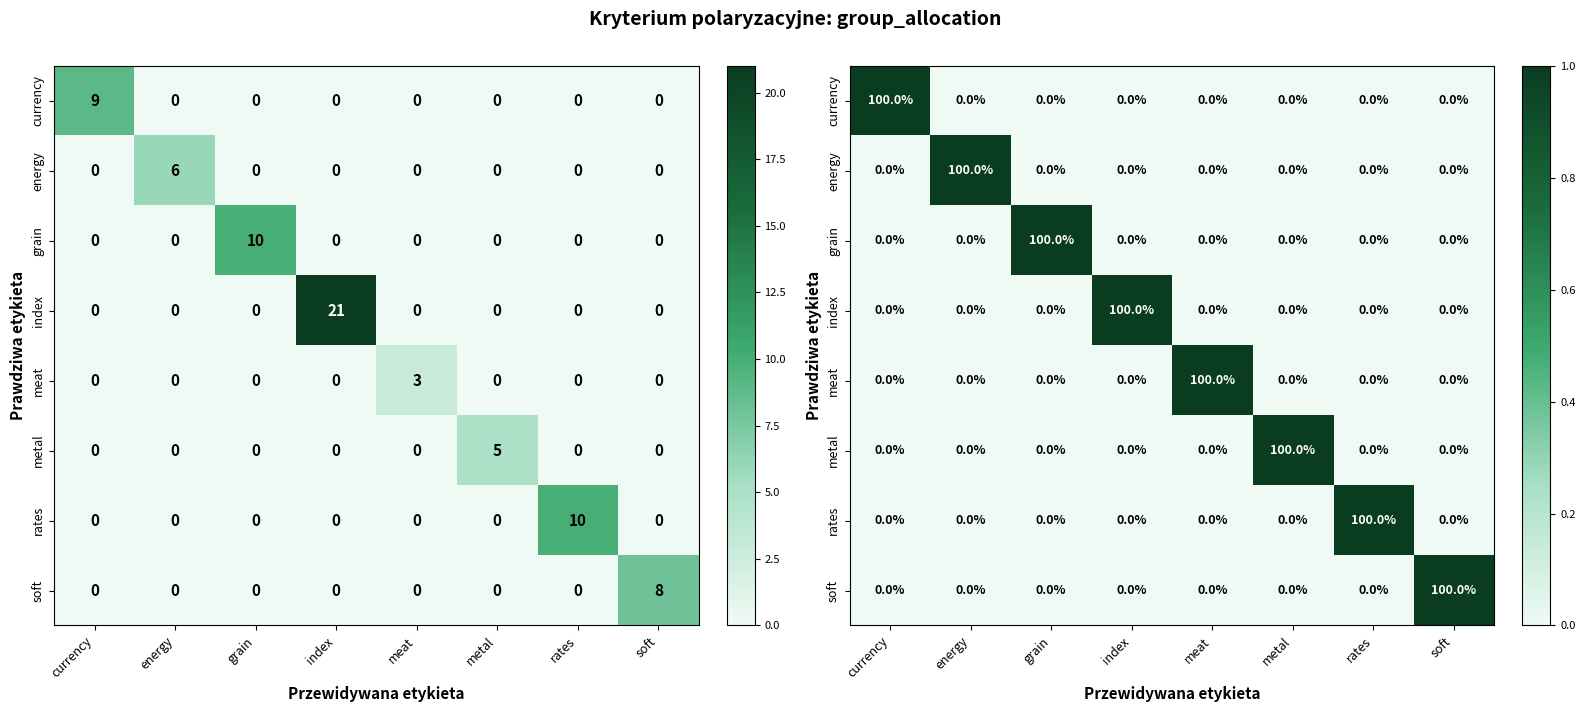

How many categories are shown in the chart?

8